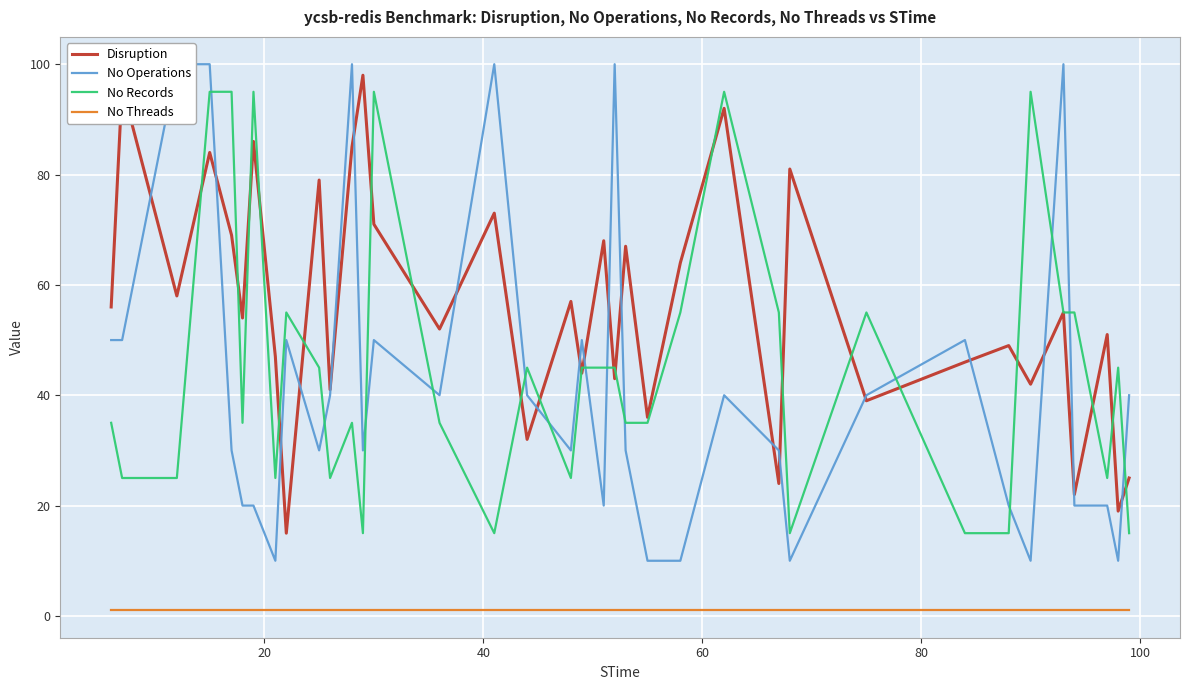

True or false: No Threads and Disruption cross at least once.

False